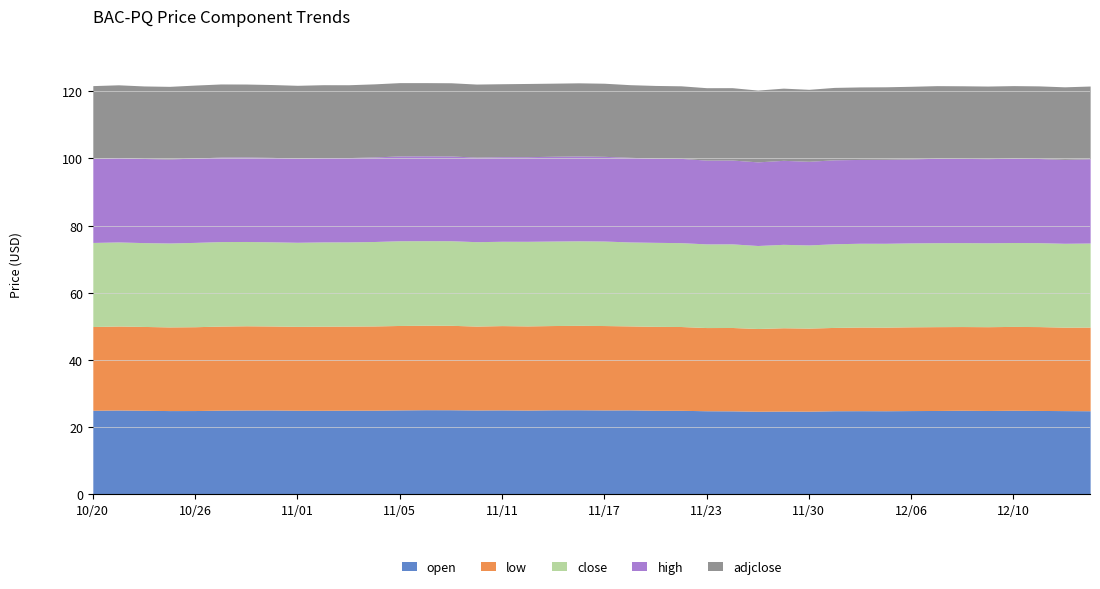

What is the maximum value for open?

25.2